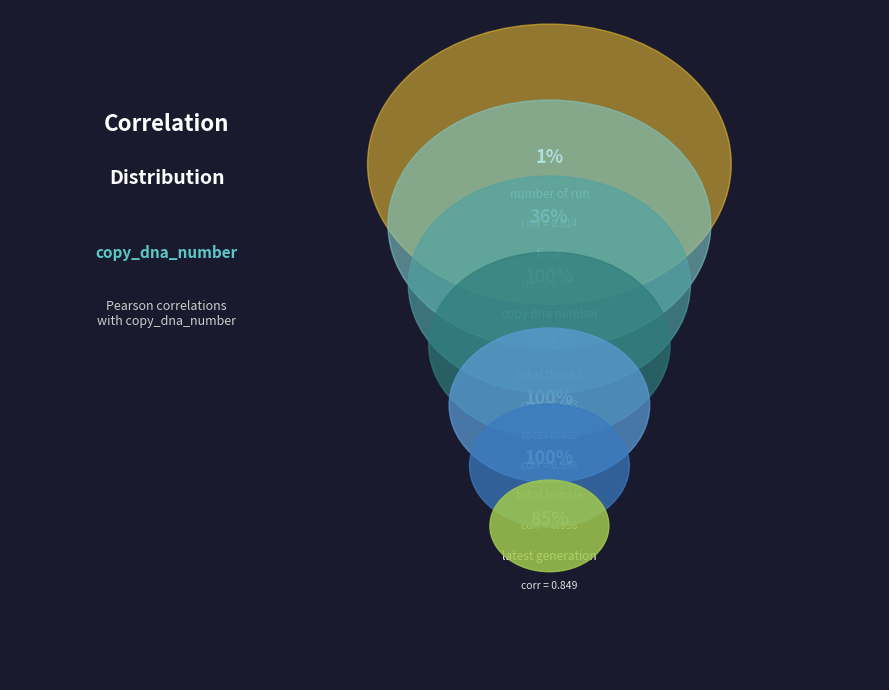

Which category has the biggest portion of the pie?

copy_dna_number